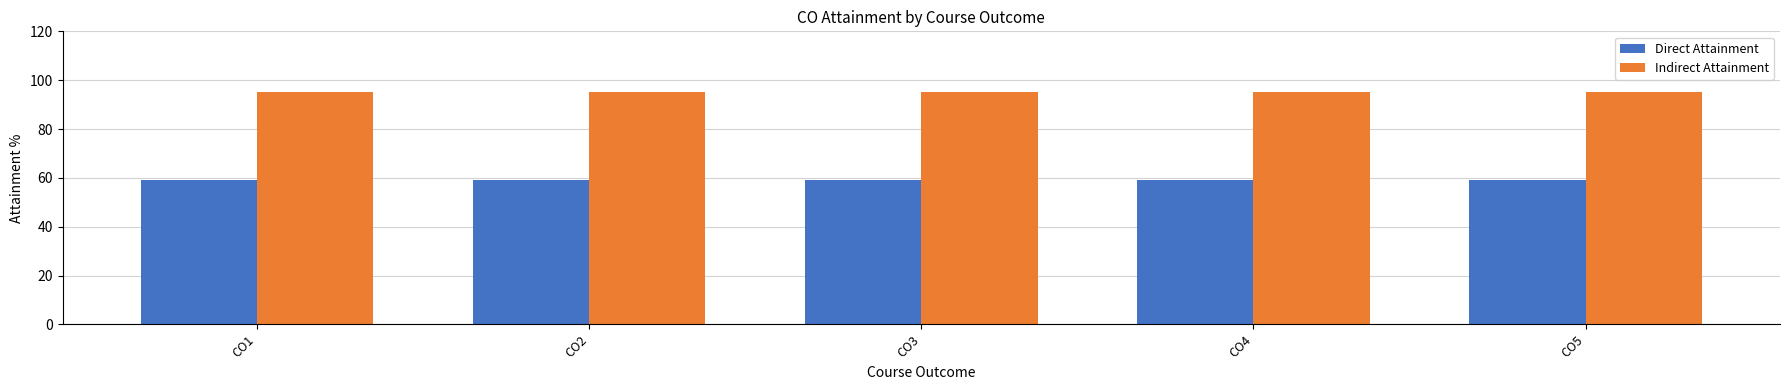

Read the Indirect Attainment value at CO5.

95.0